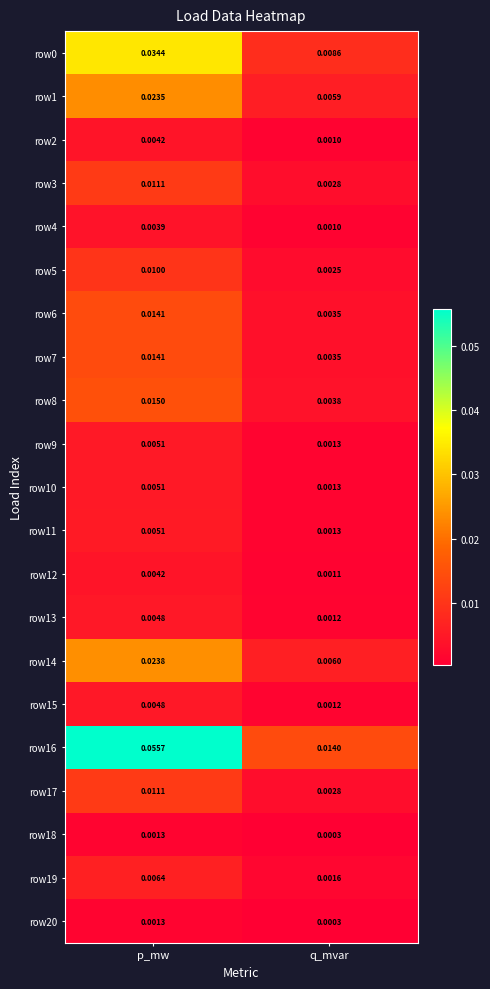

At which label is row3 closest to 0?

q_mvar